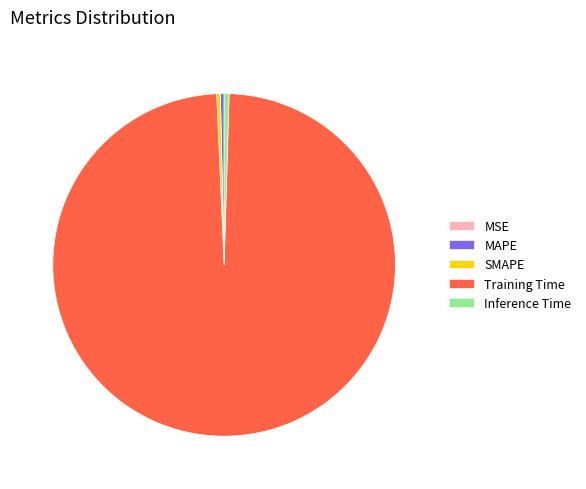

The SMAPE slice represents 0% of the pie. True or false?

True